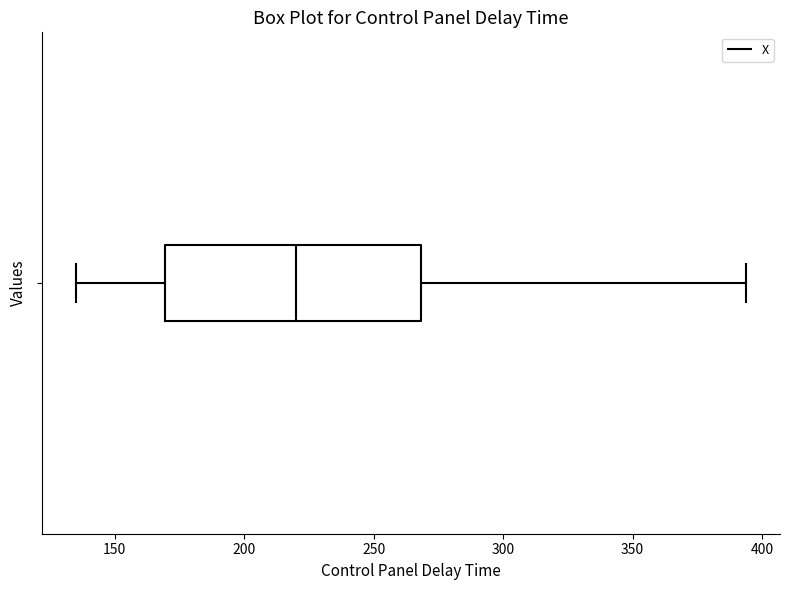

Where does the right whisker of the box end on the x-axis? The values are not printed on the chart, so give them approximately, as read against the axis.

395